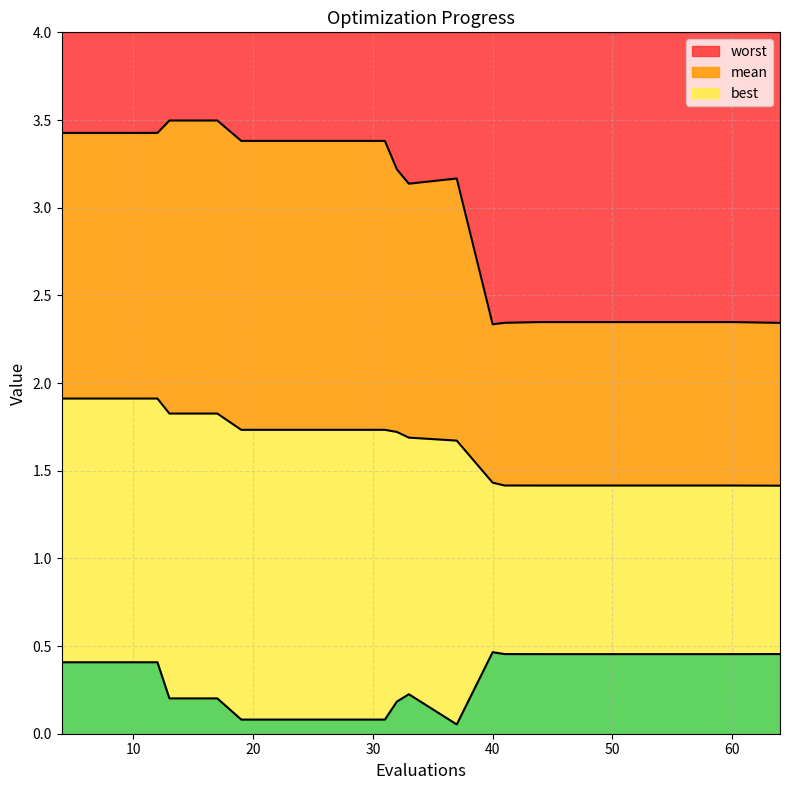

The best series shows 0.1 at 37. True or false?

True